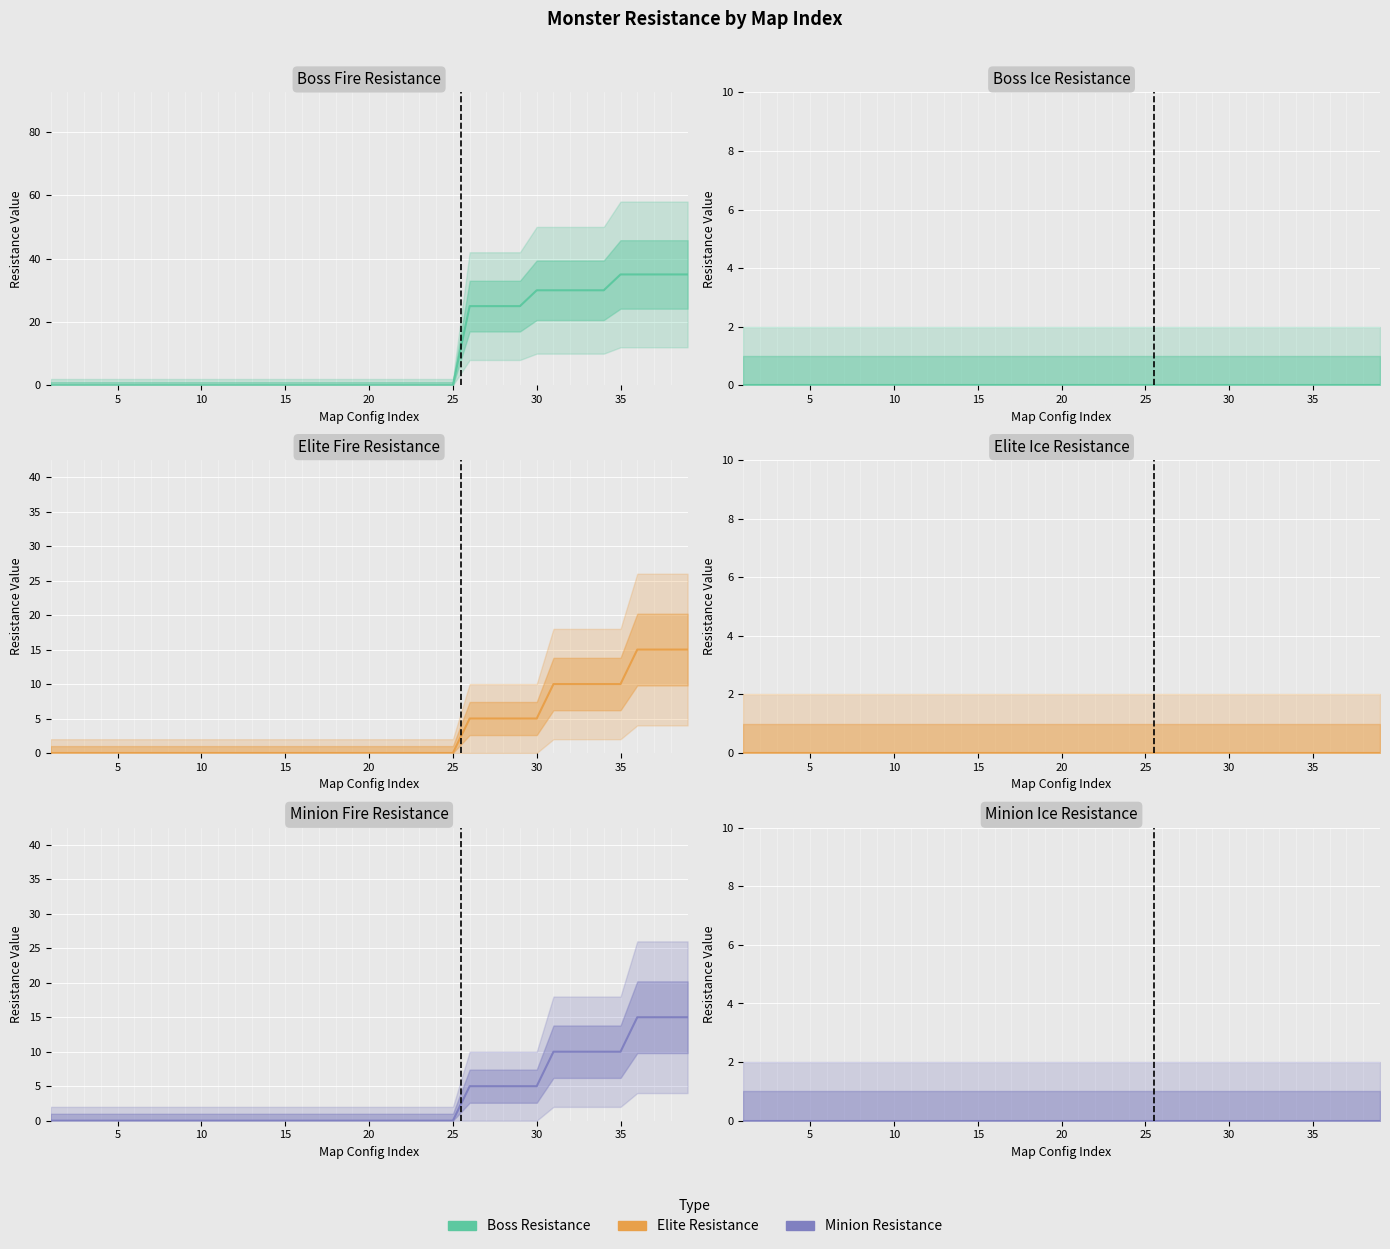

Which category has the highest value in the minion_fire series?

36